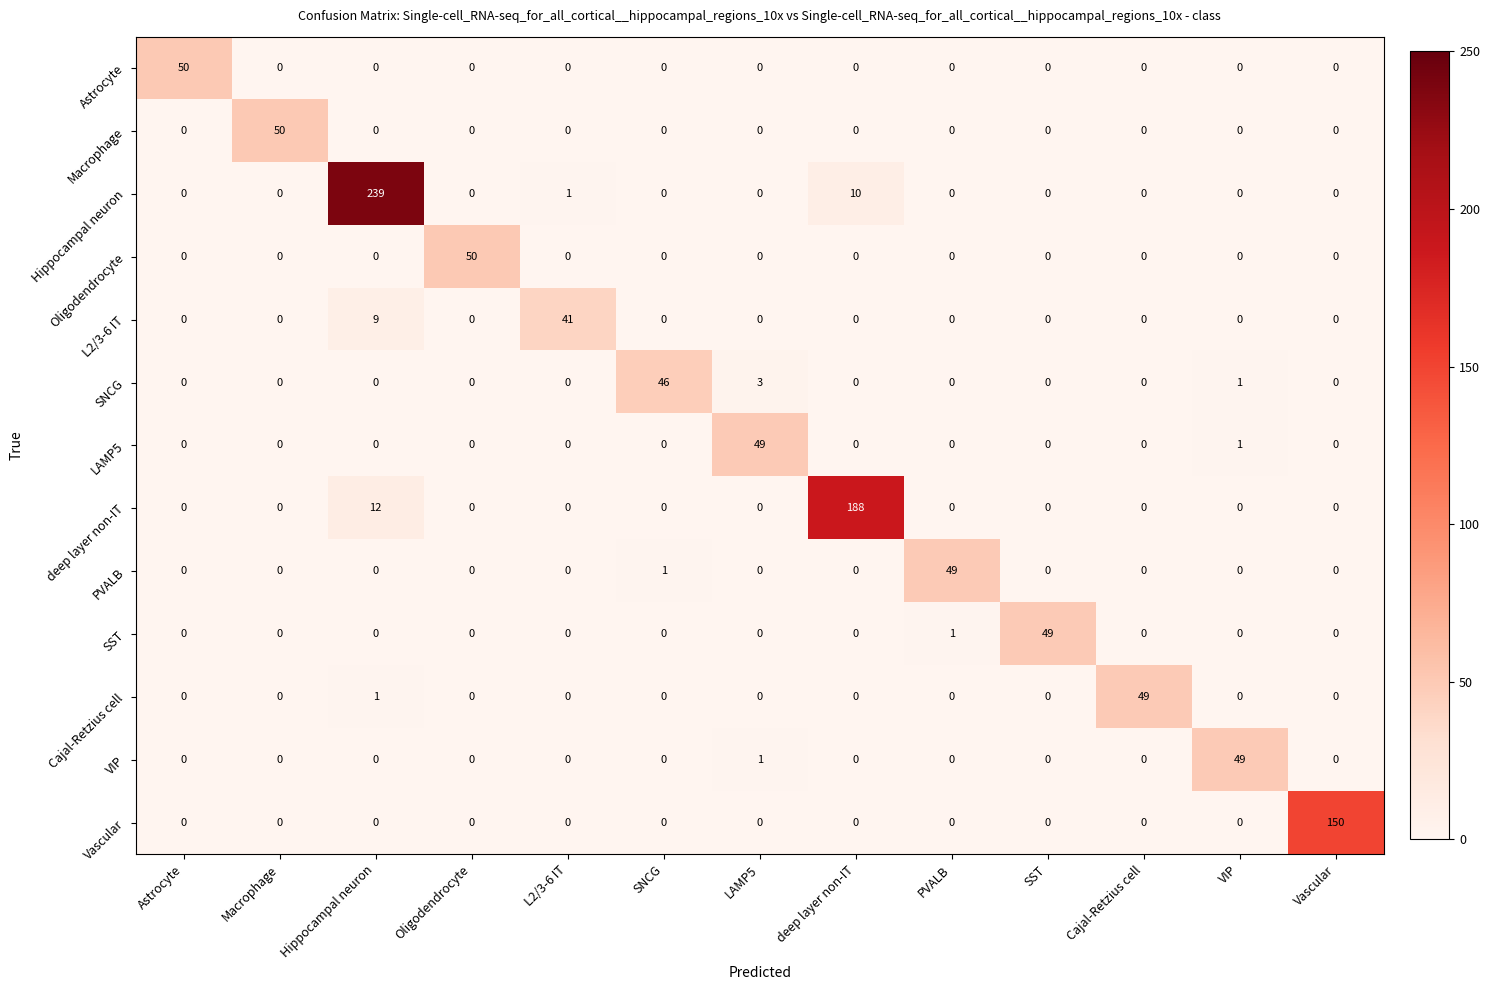

What is the sum of all L2/3-6 IT values?

50